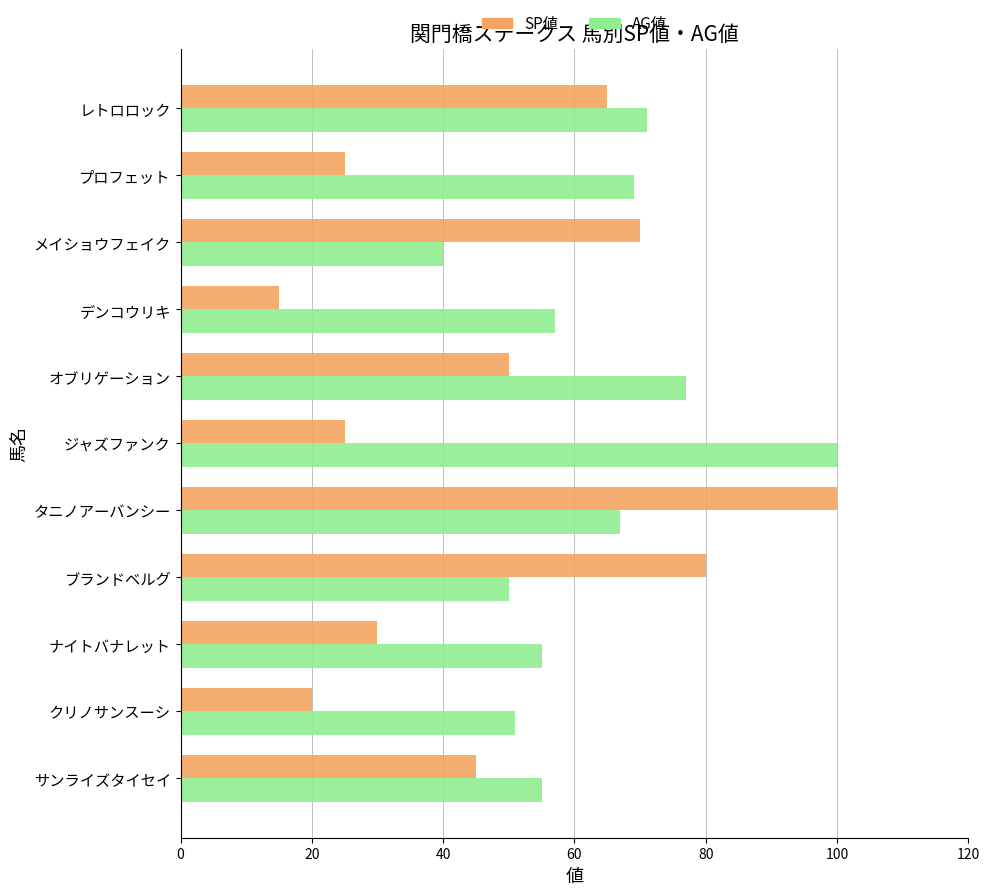

What is the difference between the maximum and second lowest values in the AG値 series?

50